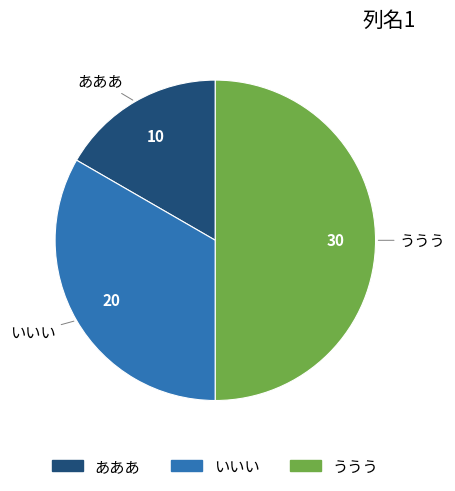

Approximately how many times larger is the value at いいい compared to ううう?

0.7